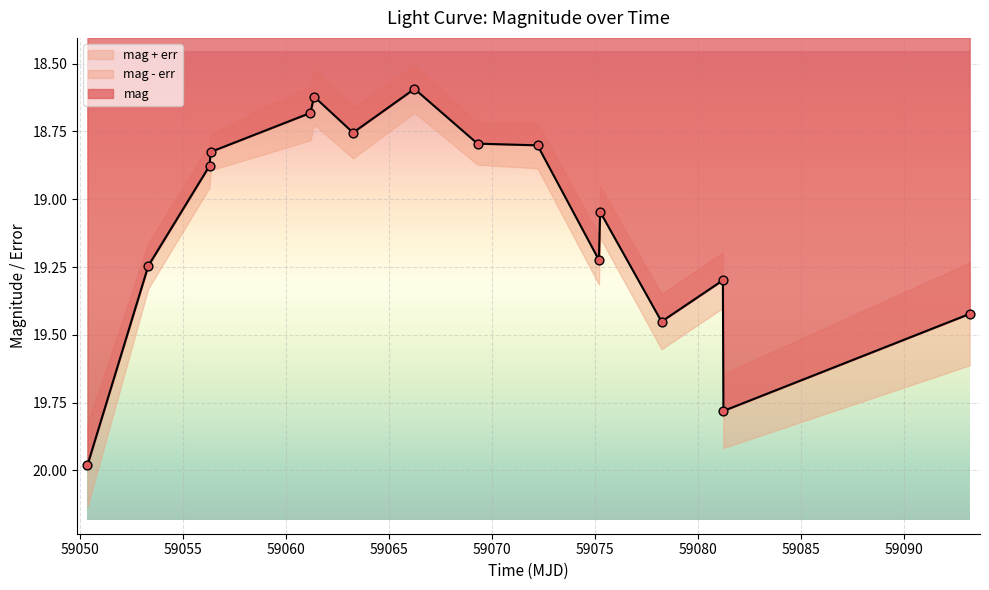

What is the change in value from 59075.24688659981 to 59078.22922449978?

+0.4